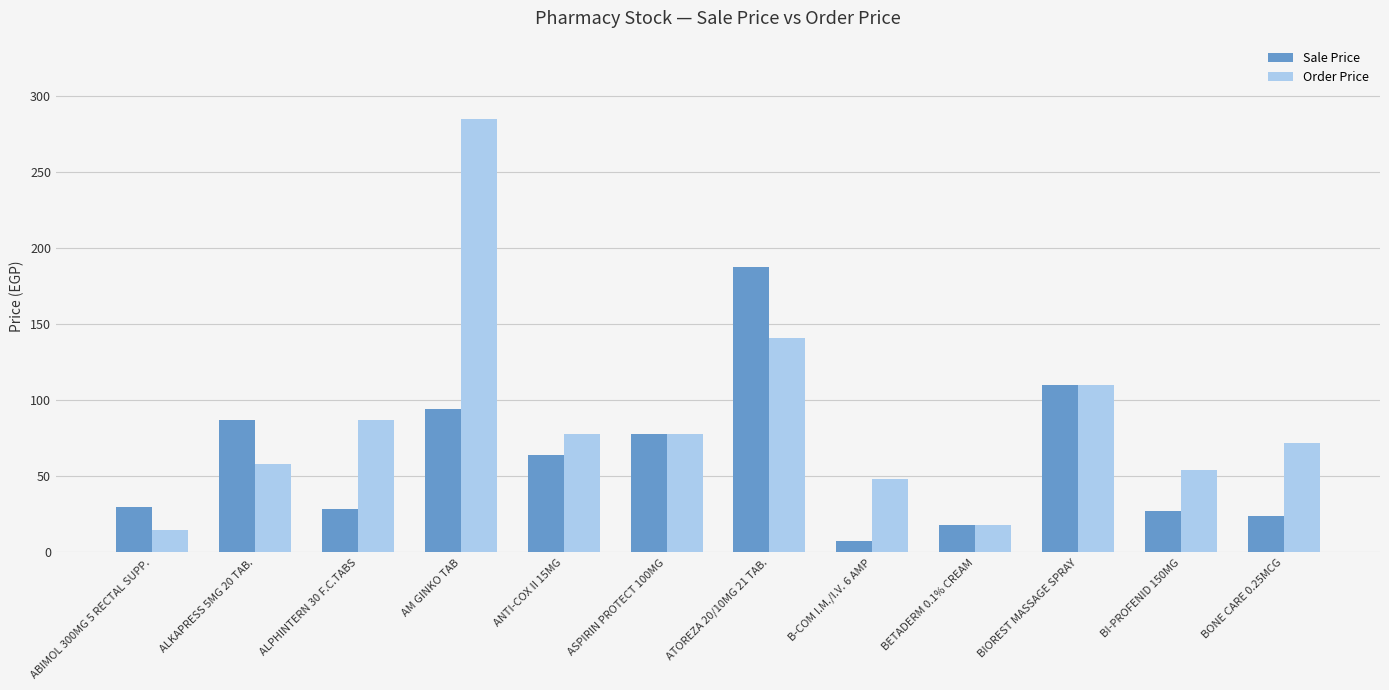

List the series in order of their overall mean, lowest first.

Sale Price, Order Price